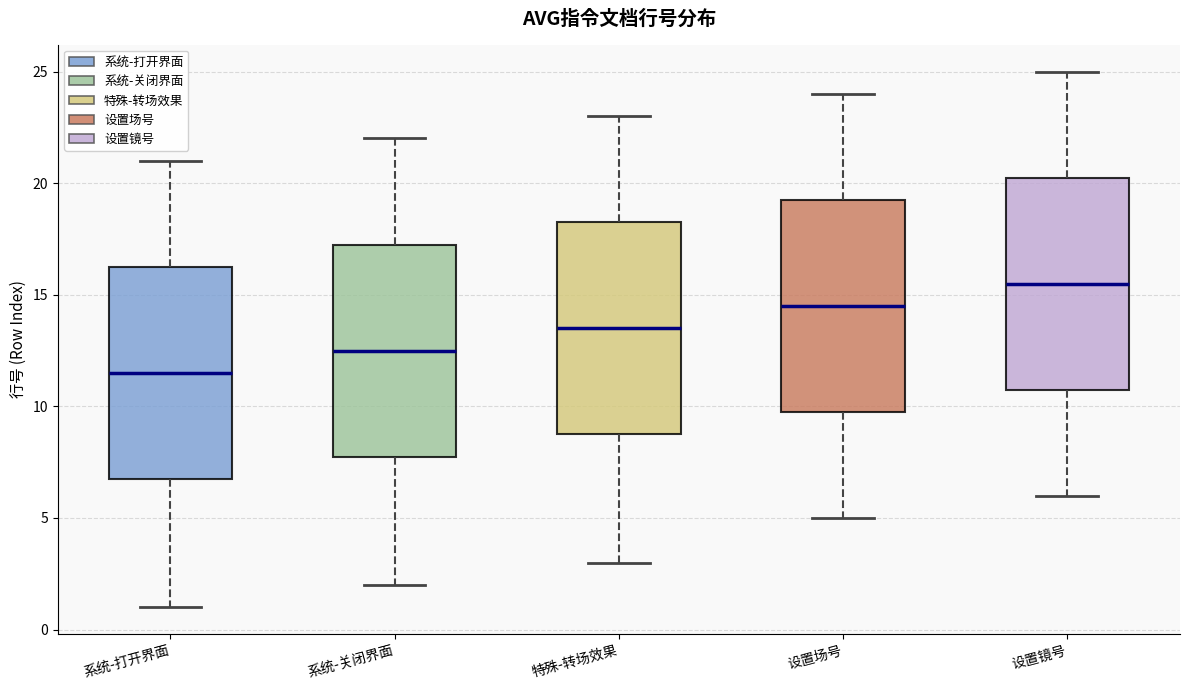

Which box's median line is the lowest?

系统-打开界面